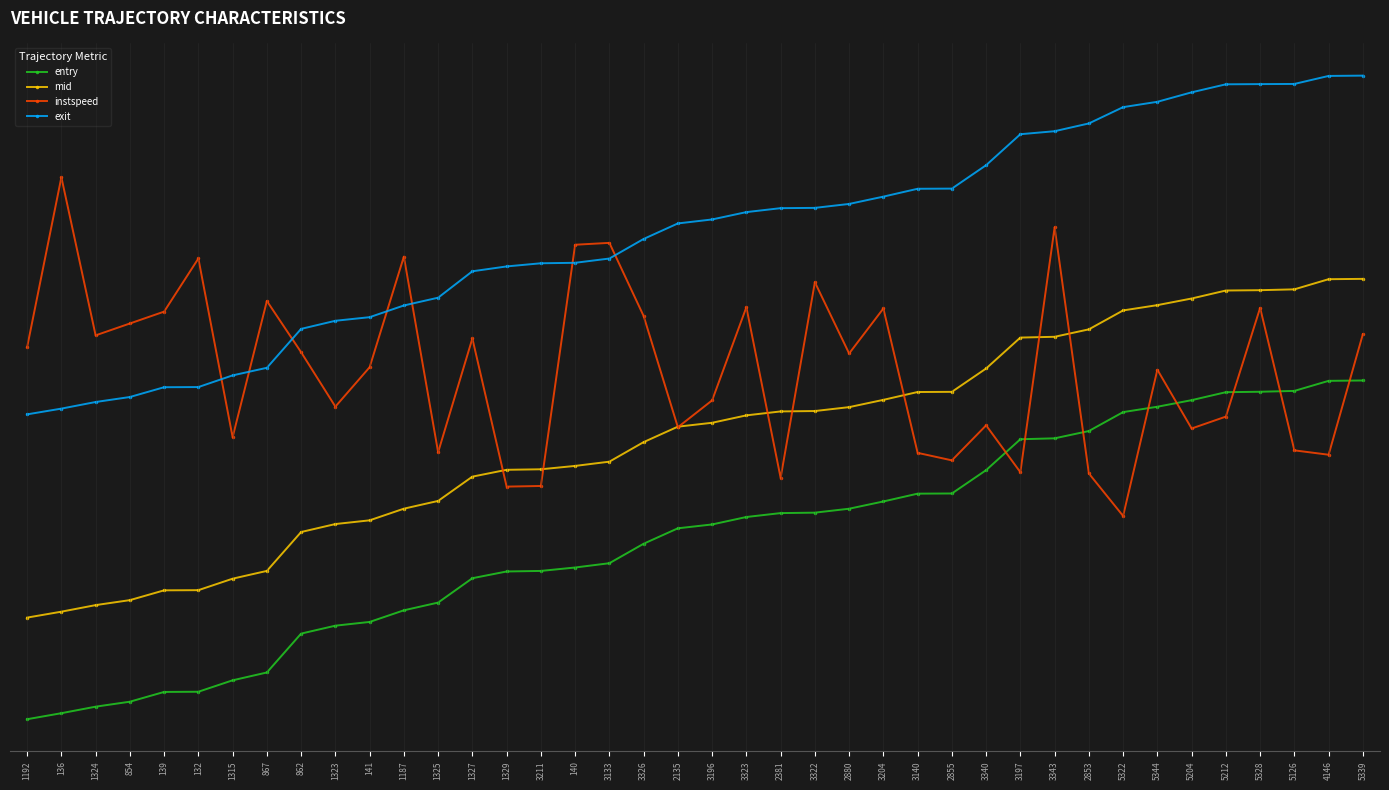

What is the label of the 38th point from the left?

5126